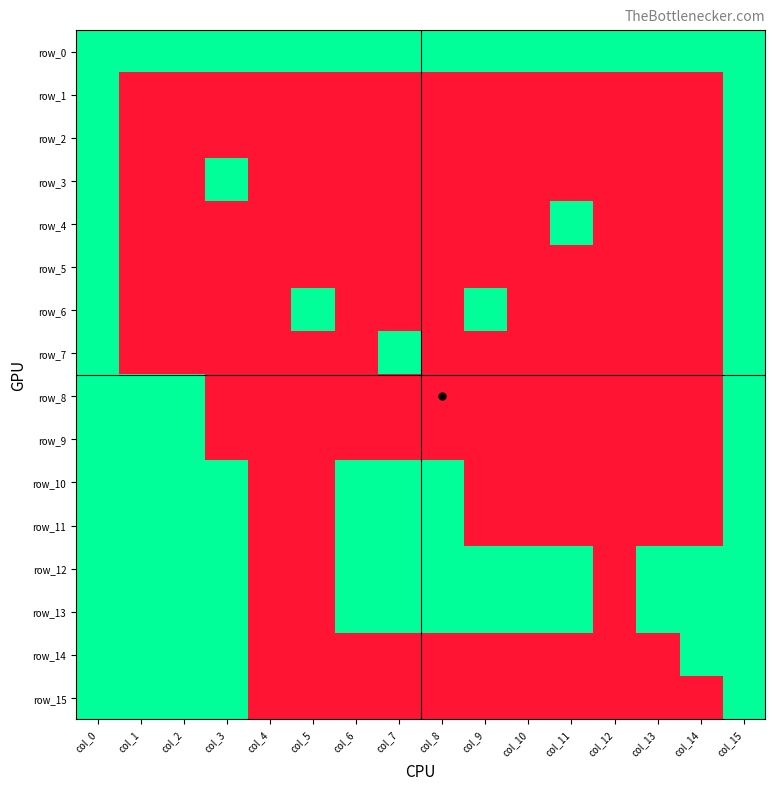

True or false: row_4 has a value of 0 at col_1.

False